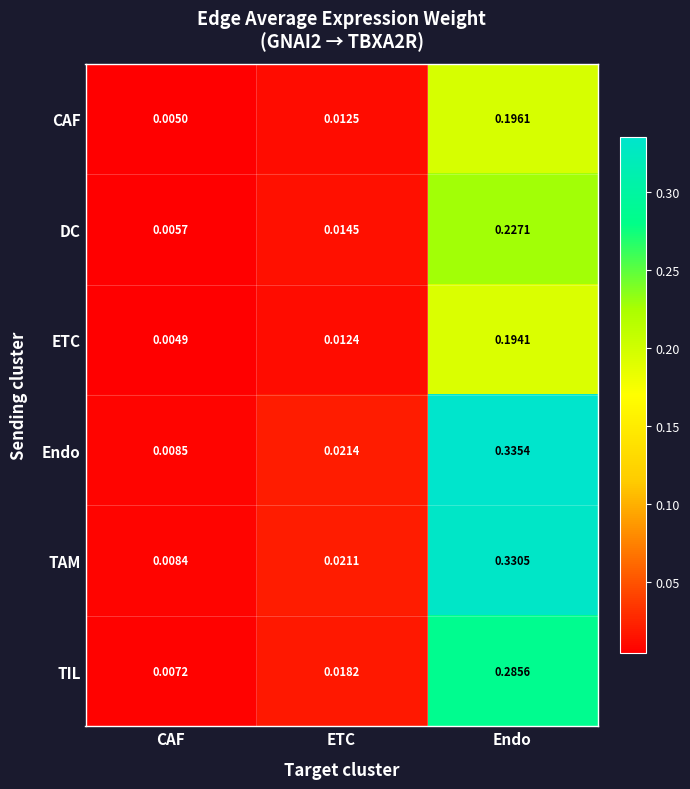

Which label corresponds to the largest value in the chart?

Endo